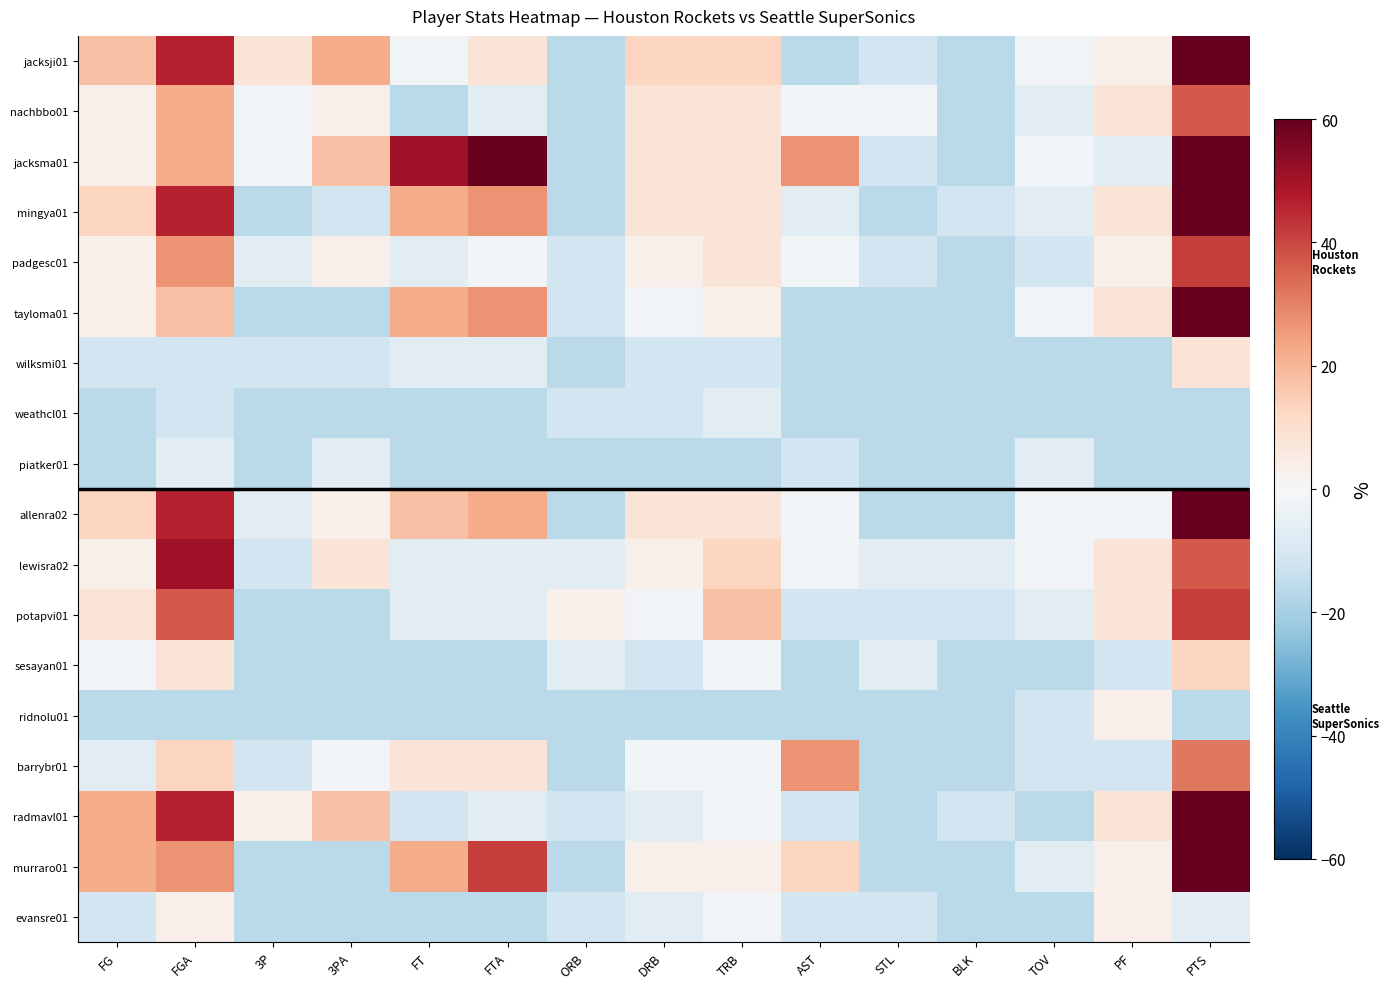

What is the maximum value shown in the chart?

103.9